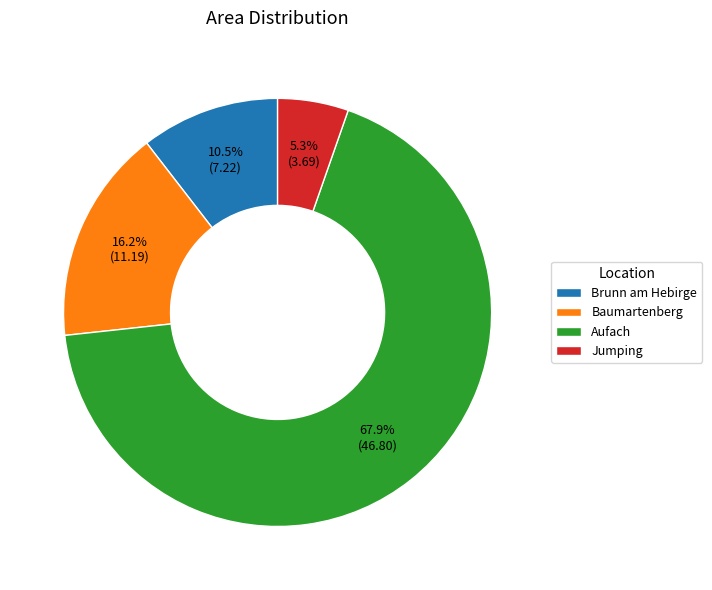

Rank the categories by value from highest to lowest.

Aufach, Baumartenberg, Brunn am Hebirge, Jumping